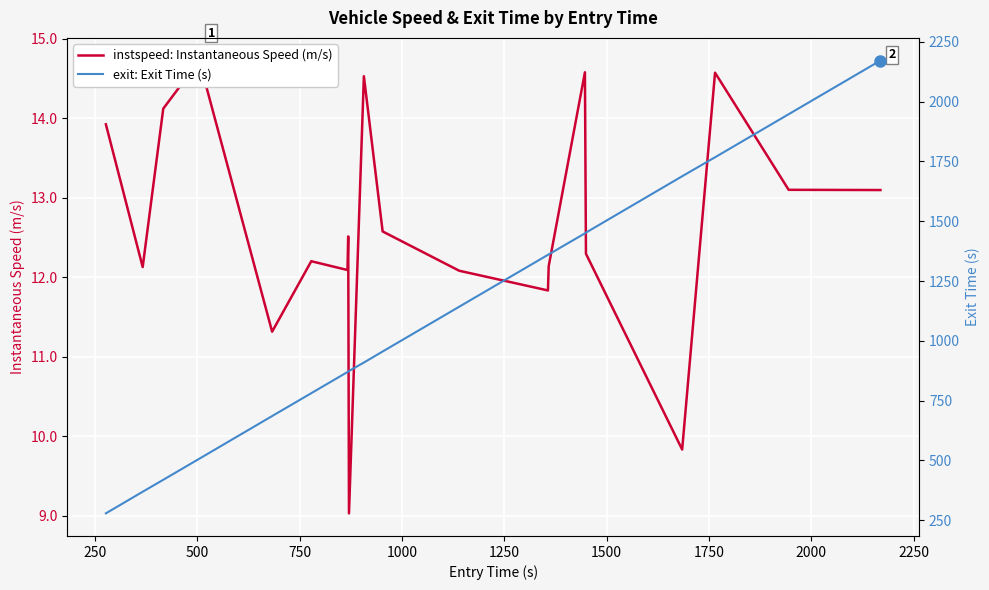

What is the minimum value for exit?

279.1